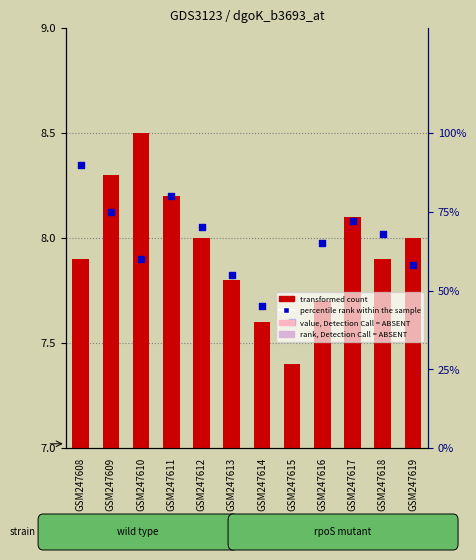

Which series contains the lowest Y value?

transformed count